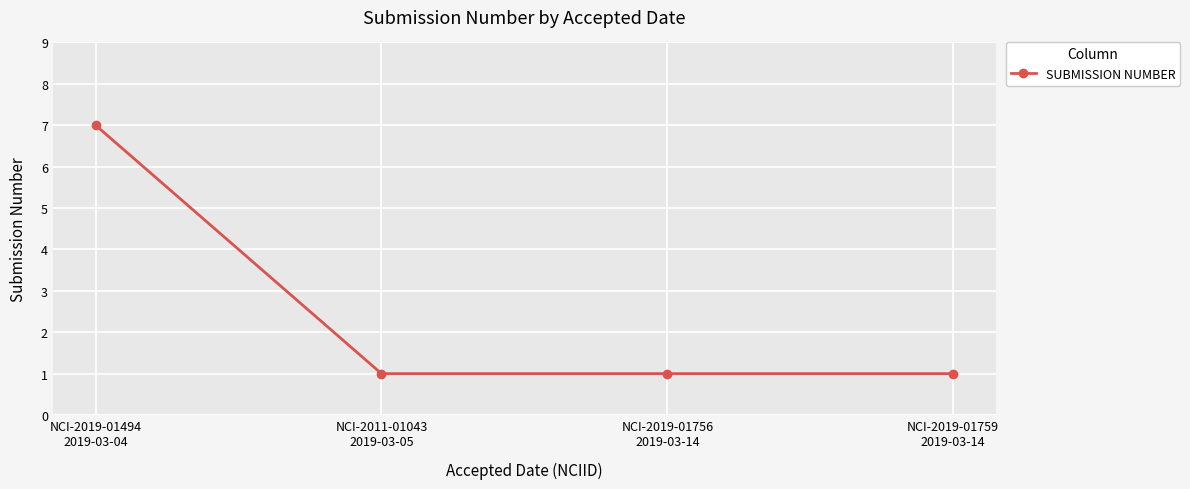

Count the number of categories in the chart.

4